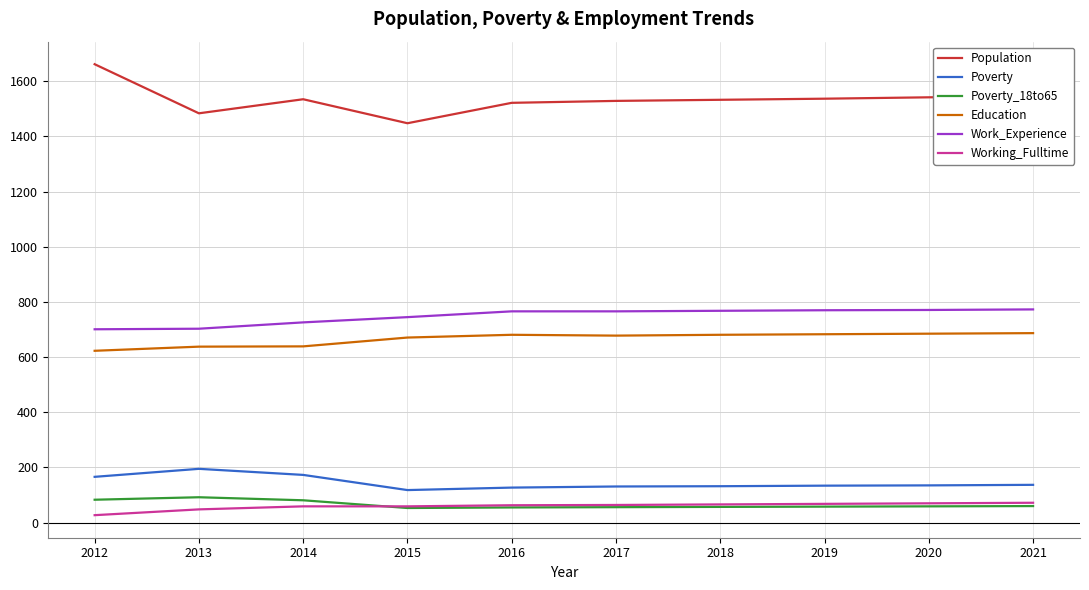

True or false: Education and Poverty_18to65 cross at least once.

False